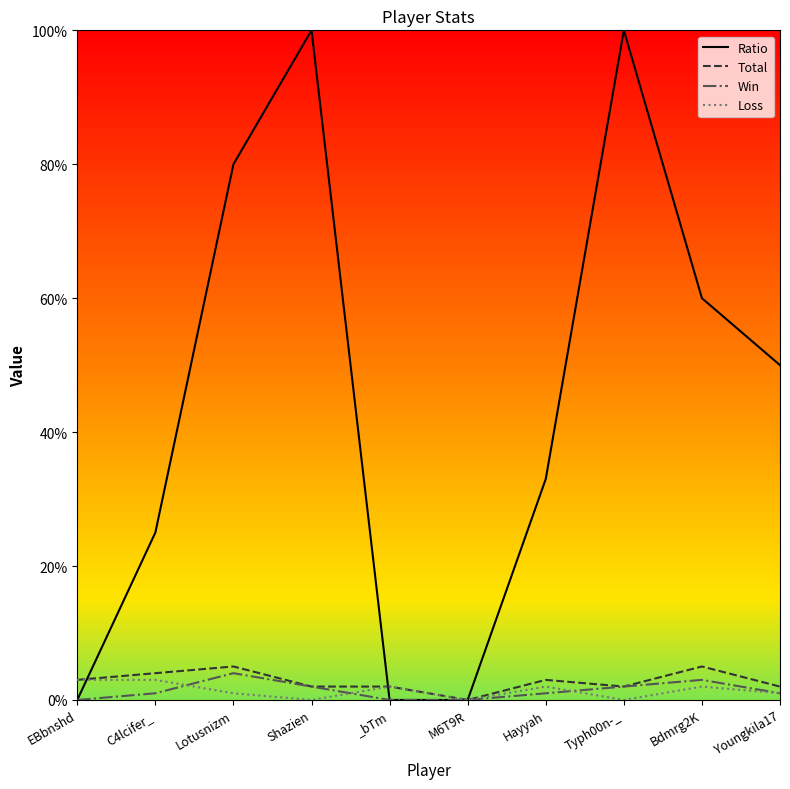

What position from the left is EBbnshd?

1